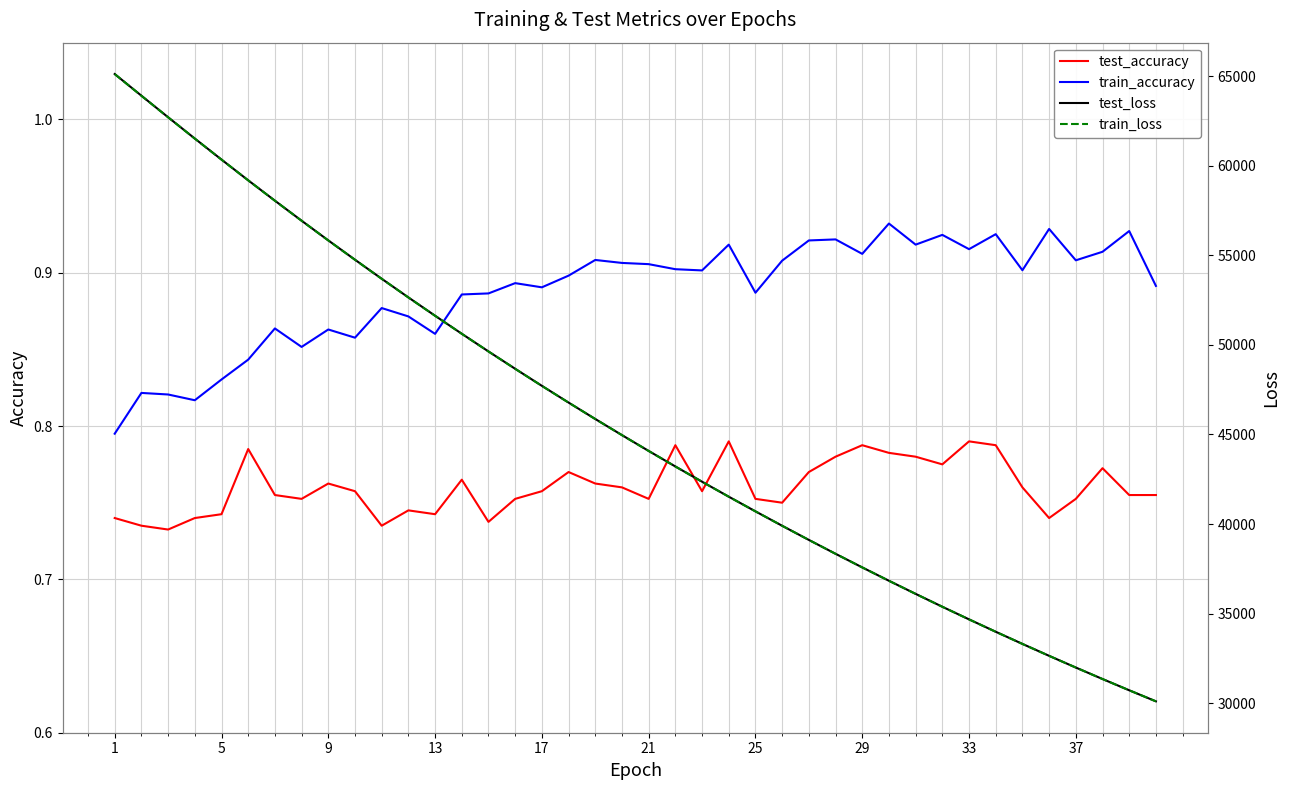

True or false: test_accuracy and train_accuracy cross at least once.

False